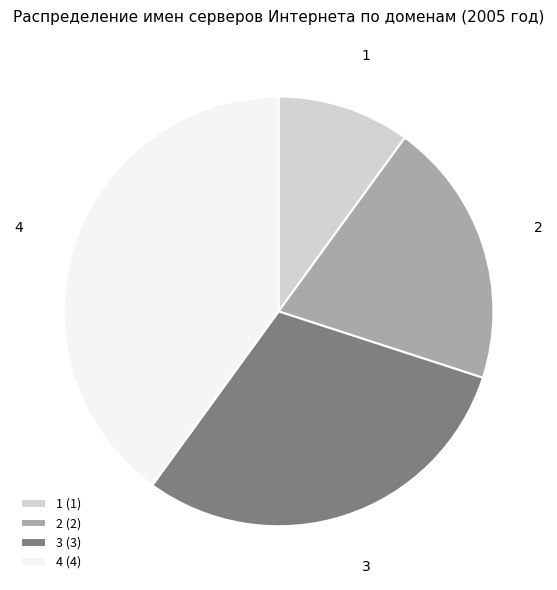

Which has a higher value, 4 or 2?

4